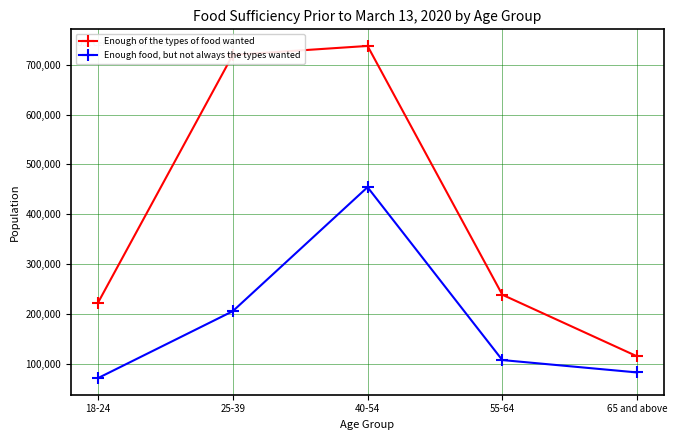

Is this an area chart (filled region under the line)?

No